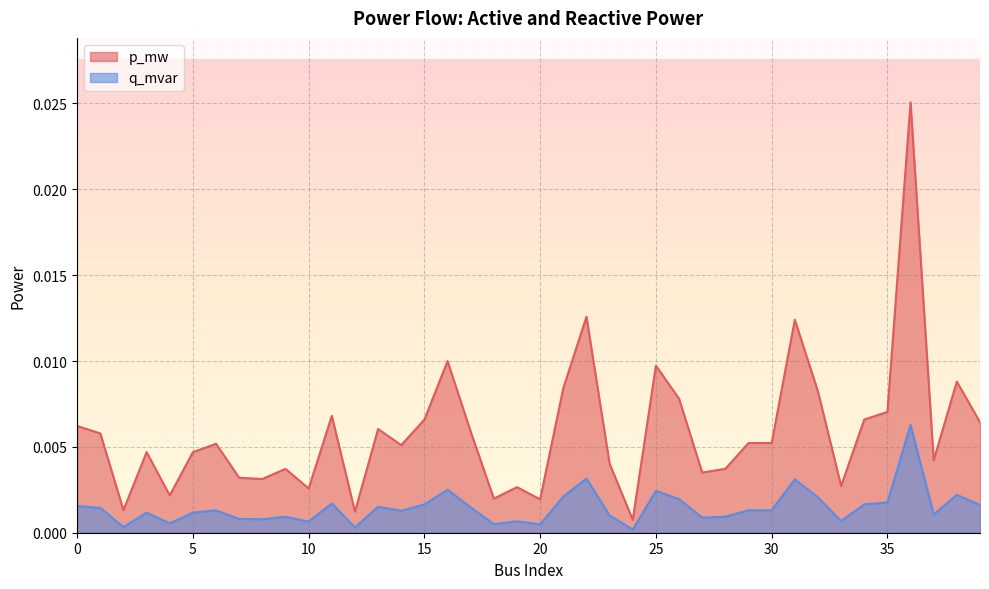

The q_mvar series shows 0.0 at 18. True or false?

True